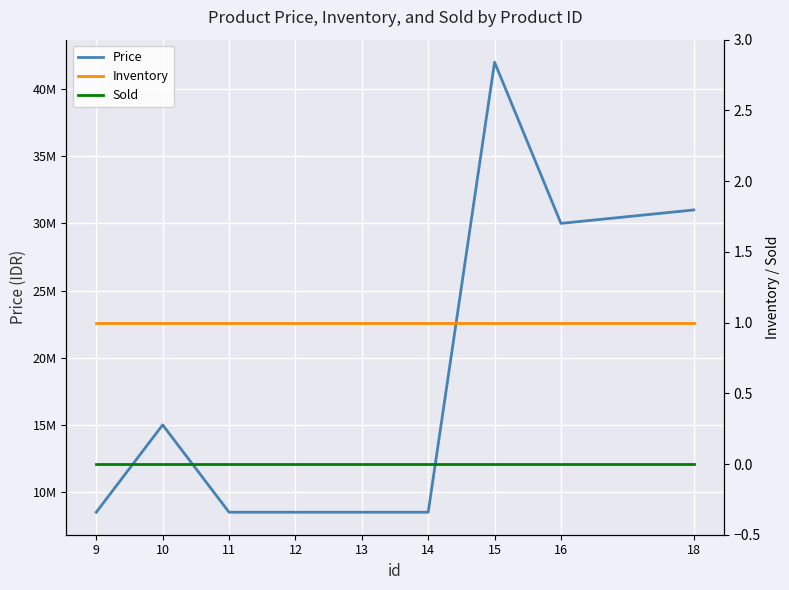

True or false: Inventory has more than 0 points higher than both neighbors.

False